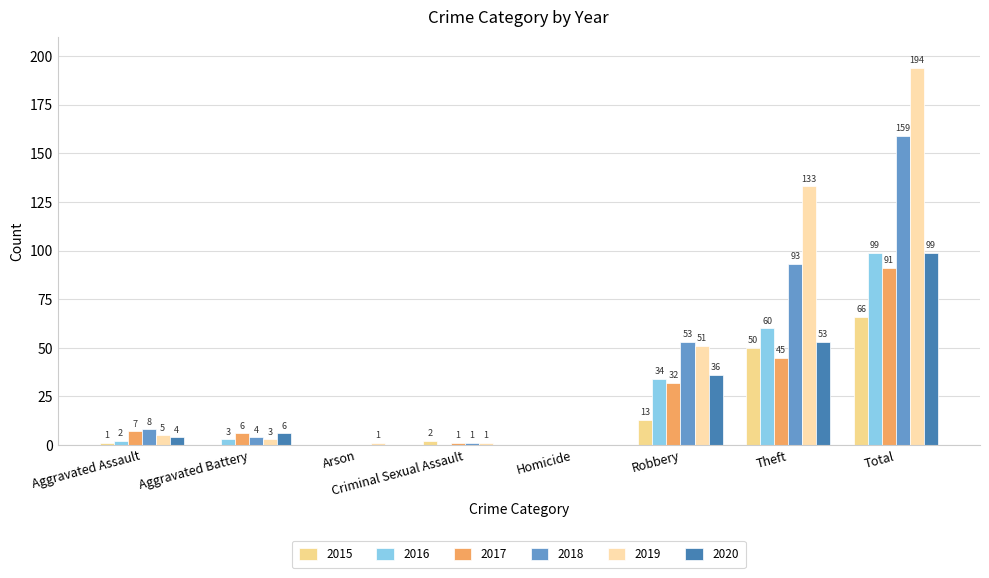

How many series are shown in this chart?

6